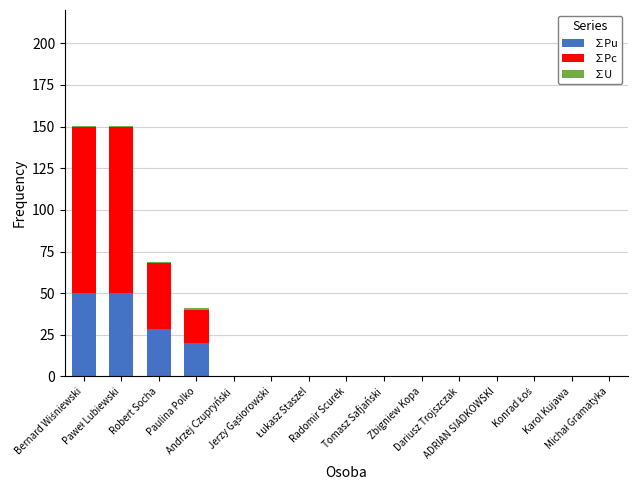

What is the sum of all ∑Pu values?

148.3